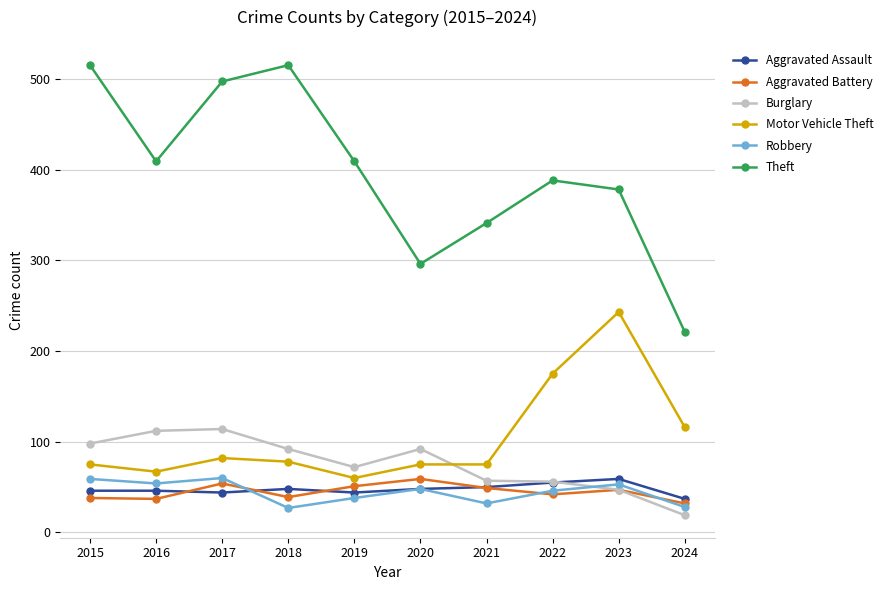

True or false: Aggravated Battery and Motor Vehicle Theft cross at least once.

False